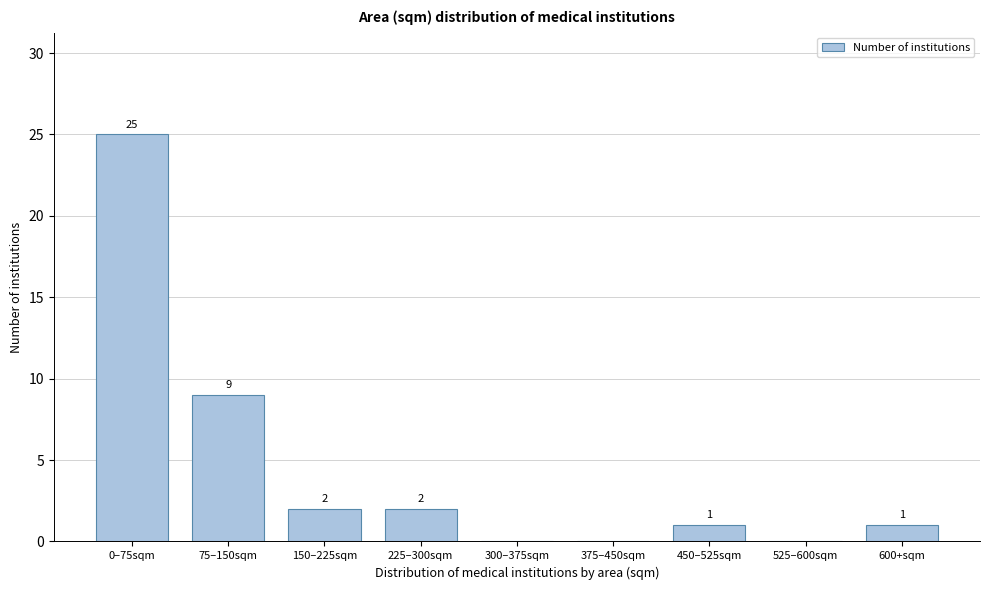

Reading right to left, transcribe all the data shown in this chart.

600+sqm=1	525–600sqm=0	450–525sqm=1	375–450sqm=0	300–375sqm=0	225–300sqm=2	150–225sqm=2	75–150sqm=9	0–75sqm=25